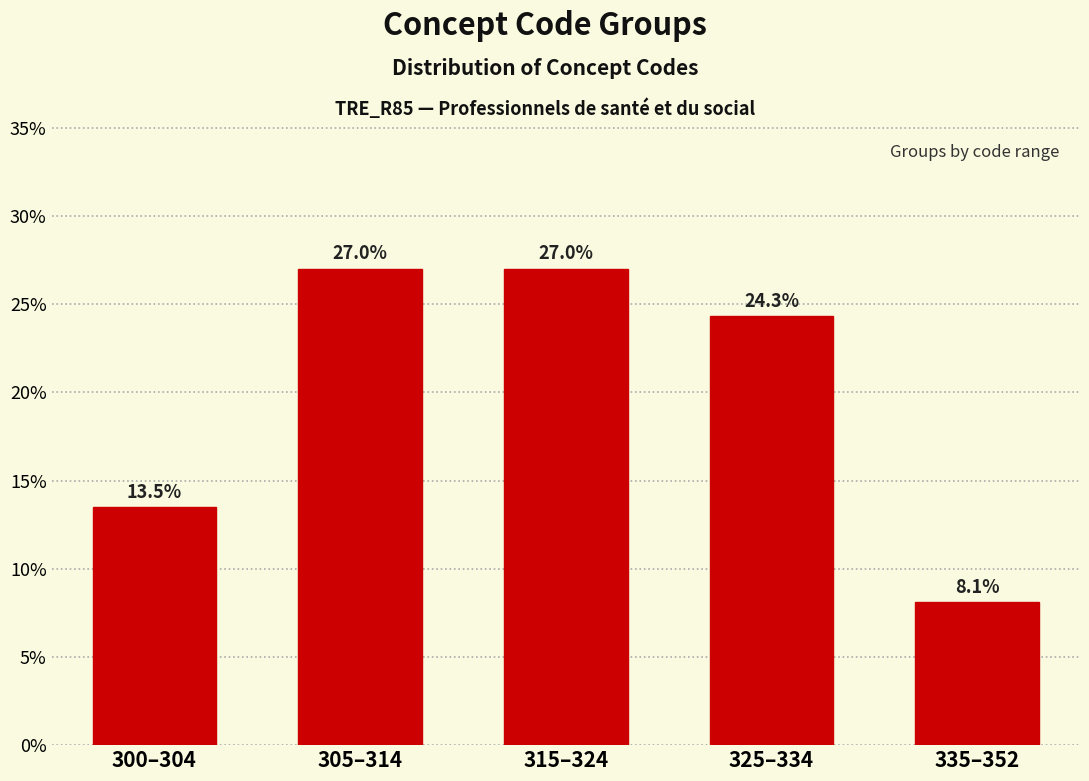

Reading right to left, what are all the values shown in this chart?

8.1	24.3	27.0	27.0	13.5